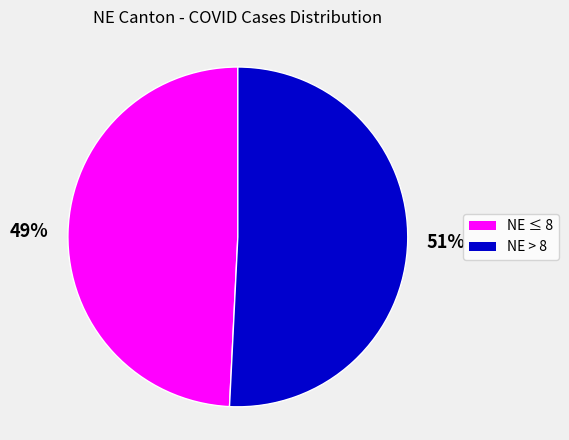

How many slices are in this pie chart?

2